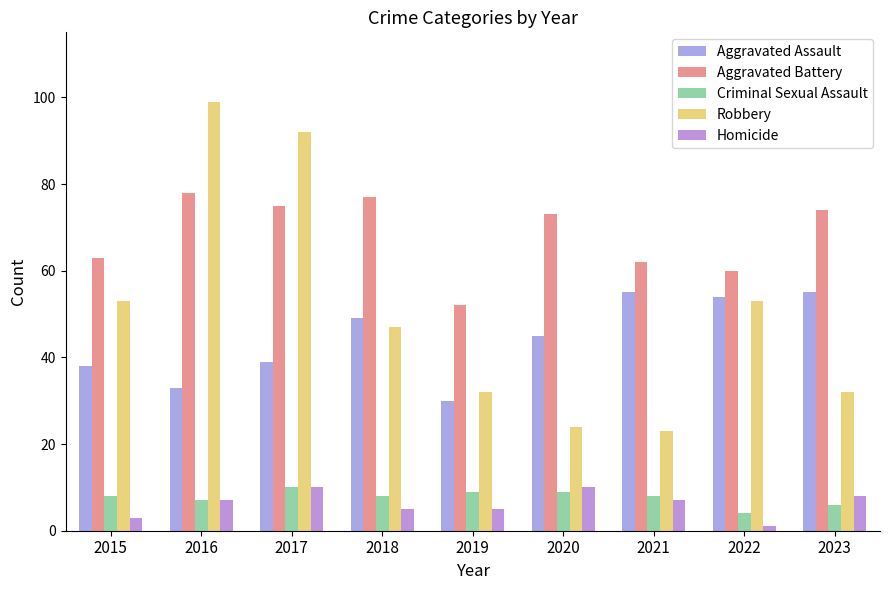

What is the value of the Aggravated Battery bar at the 6th from the left?

73